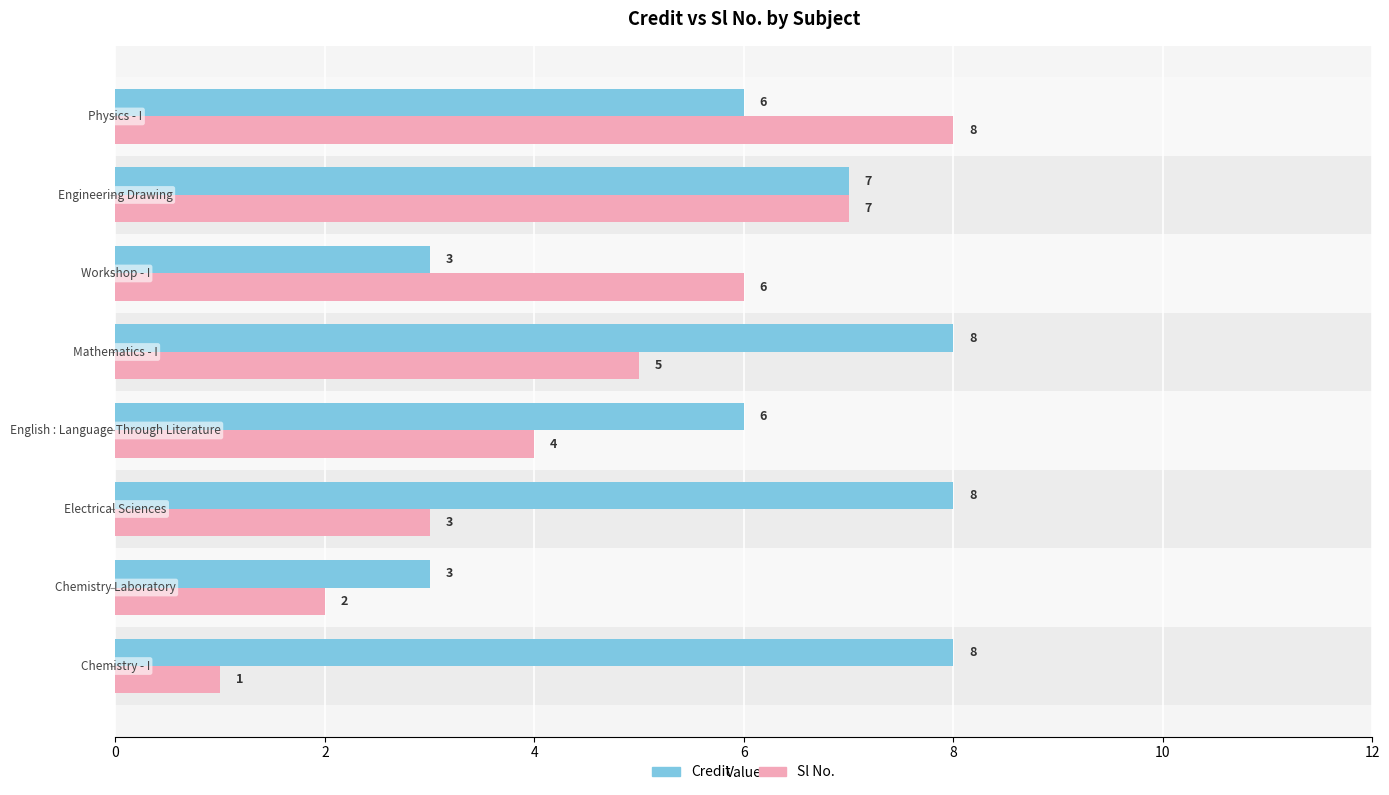

Are the bars grouped side by side (vs. stacked)?

Yes